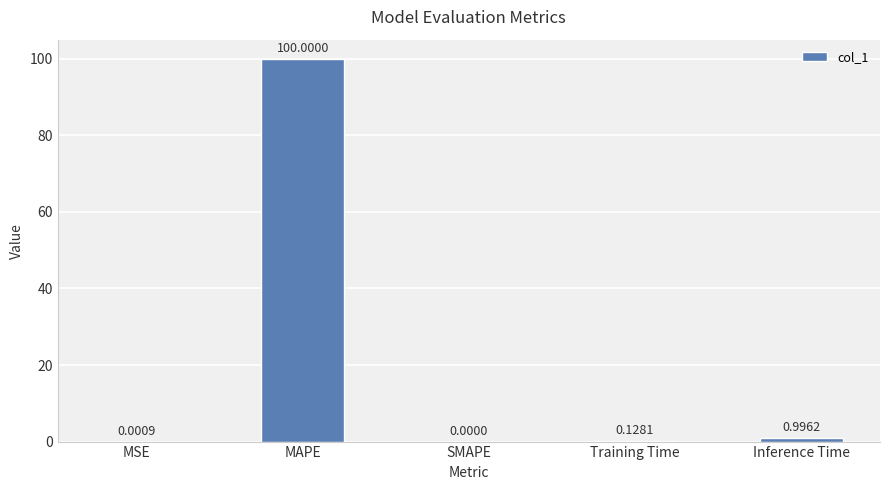

What is the average value?

20.2